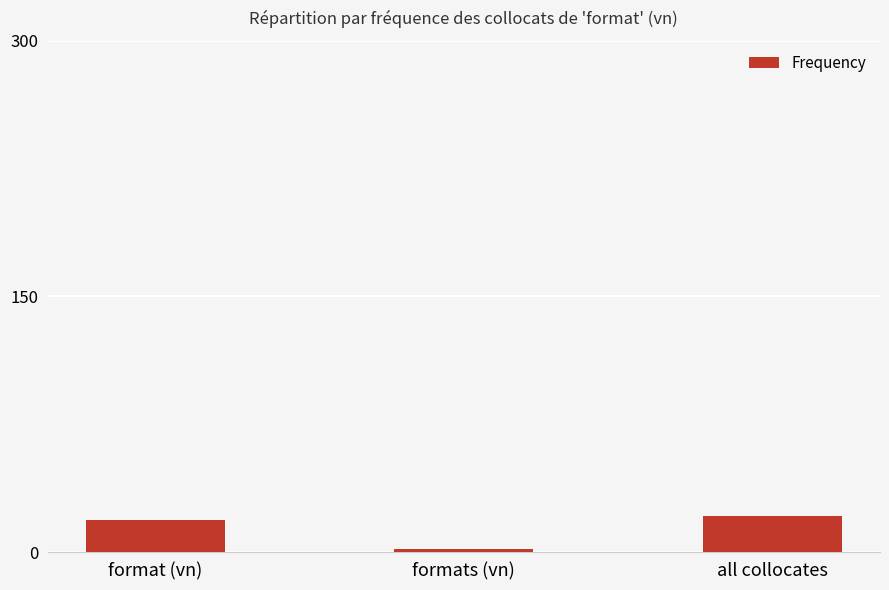

What is the change in value from format (vn) to all collocates?

+2